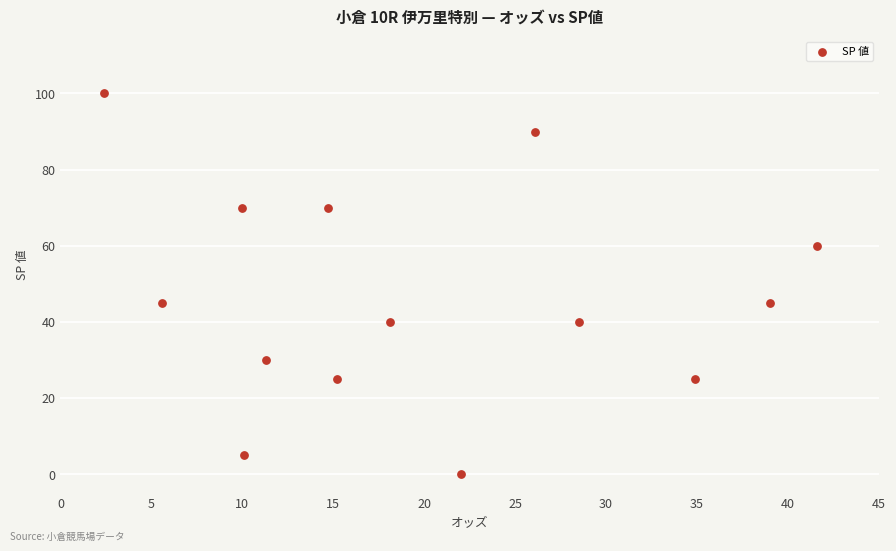

What is the range of Y values (max minus min)?

100